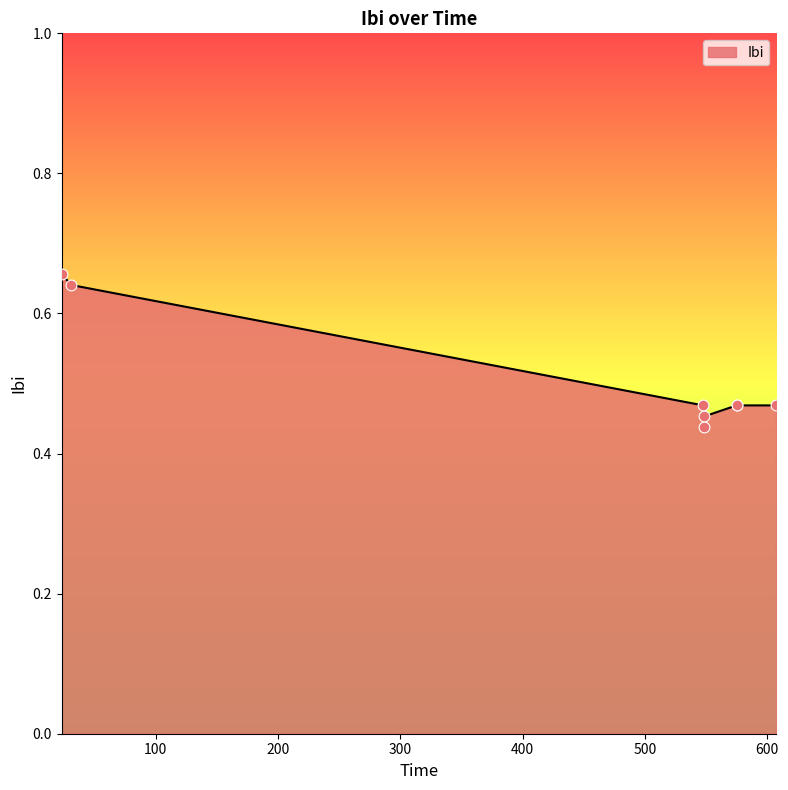

What is the sum of all values?

4.1